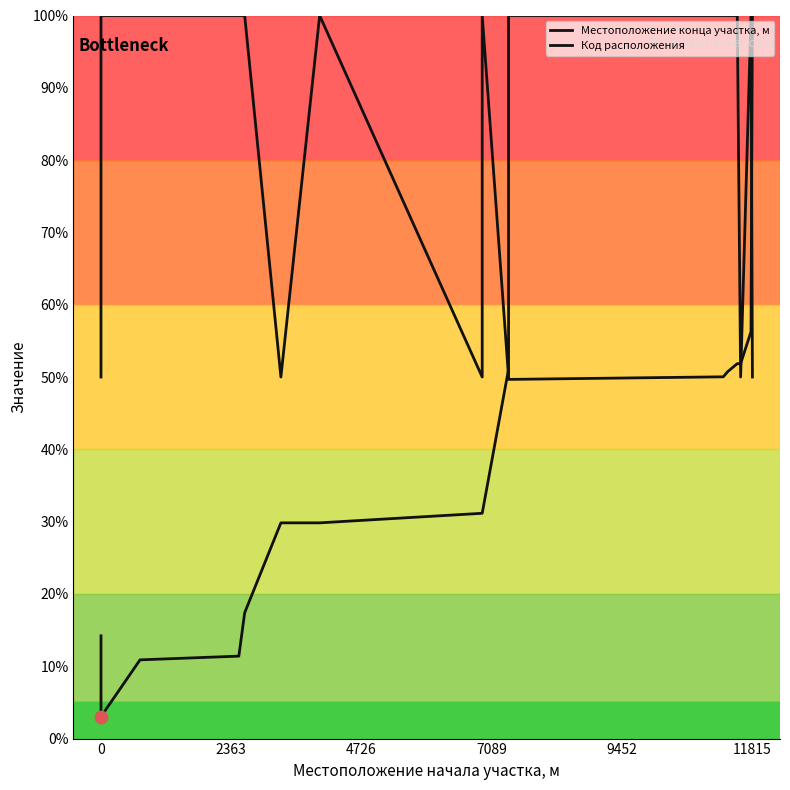

At how many categories does at least one series exceed 28?

17